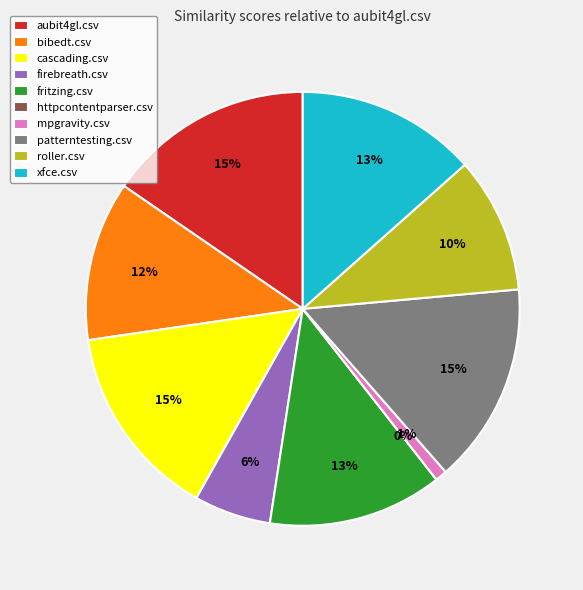

True or false: patterntesting.csv accounts for 15% of the total.

True